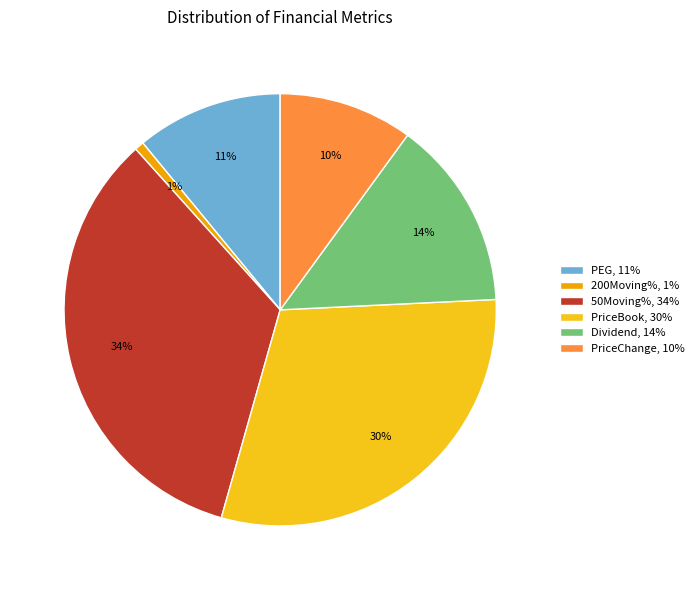

Rank the categories by value from highest to lowest.

50Moving%, PriceBook, Dividend, PEG, PriceChange, 200Moving%